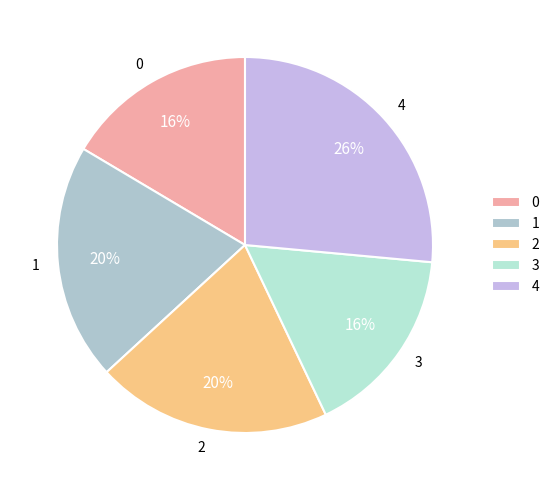

Is 3 the majority of the pie?

No